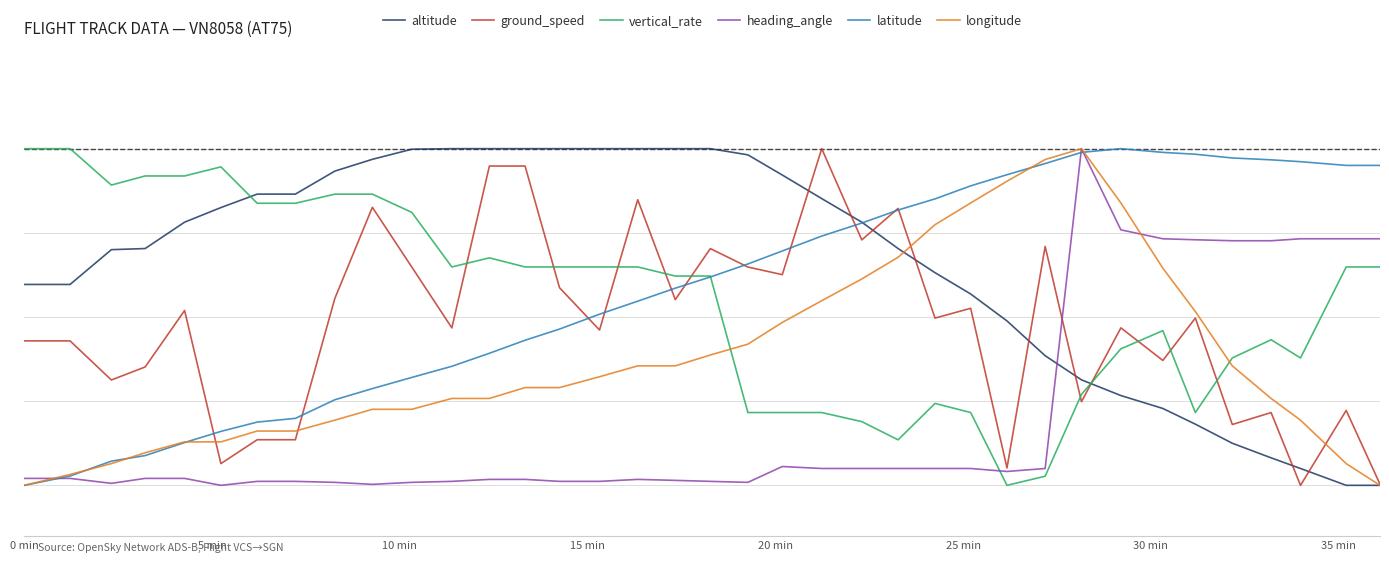

Is this an area chart (filled region under the line)?

No